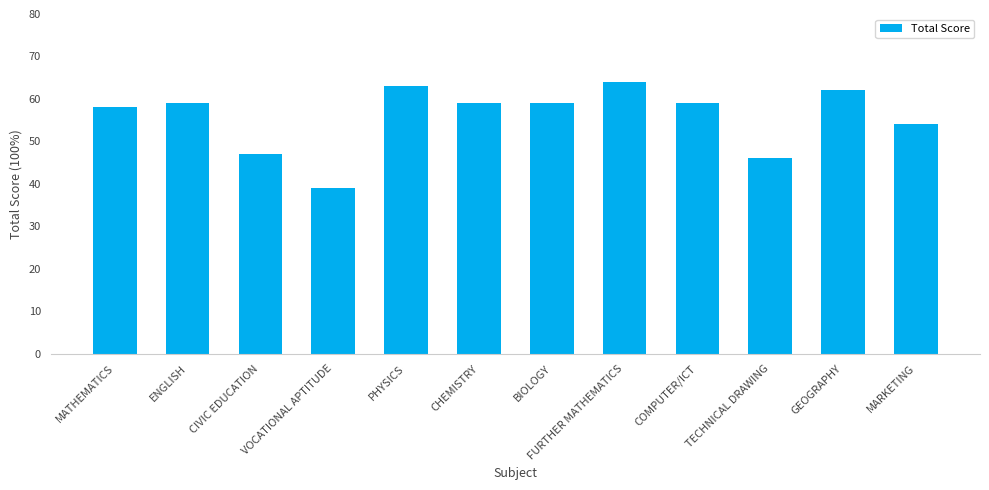

What is the label of the 5th bar from the left?

PHYSICS